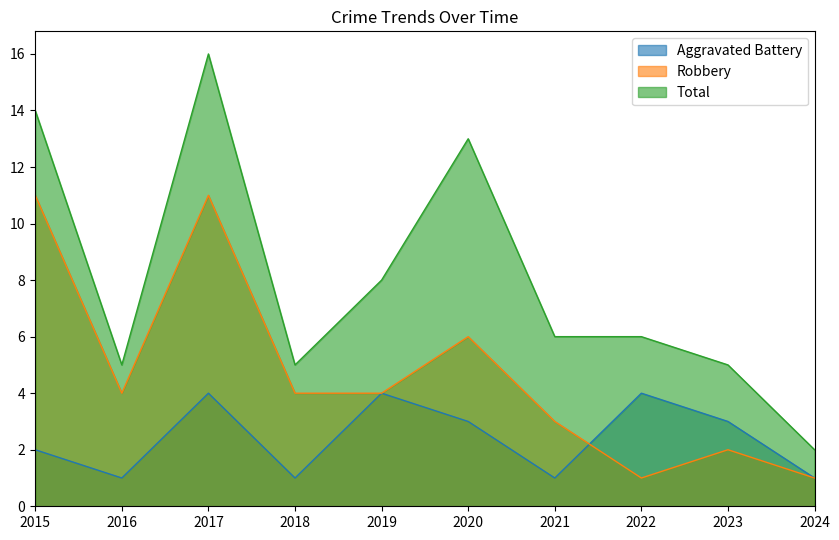

What is the maximum value shown in the chart?

16